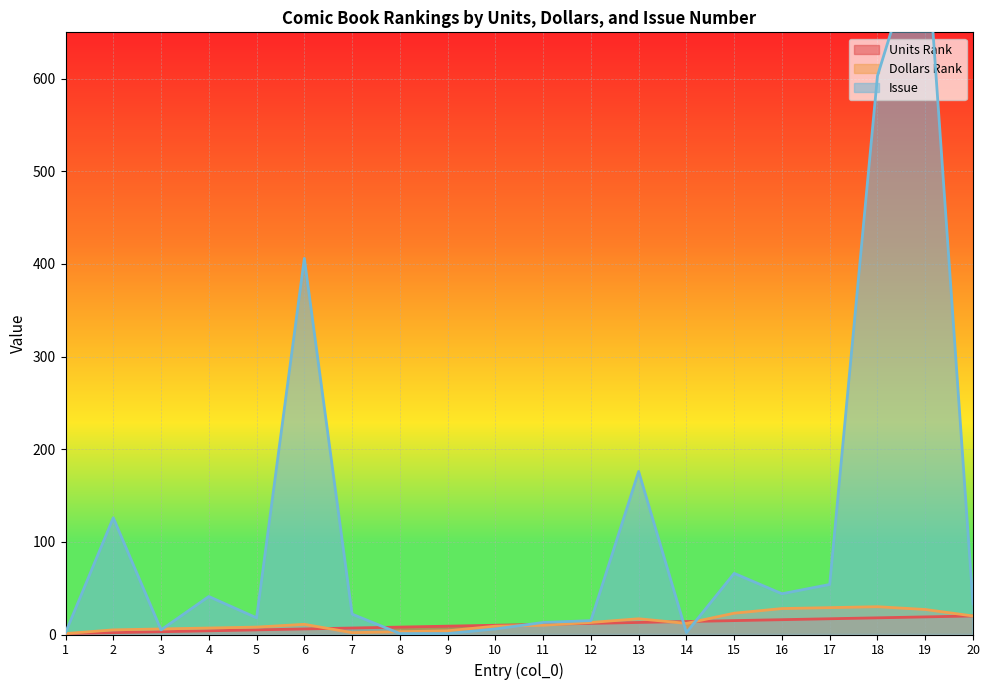

Which series has the largest total across all categories?

Issue